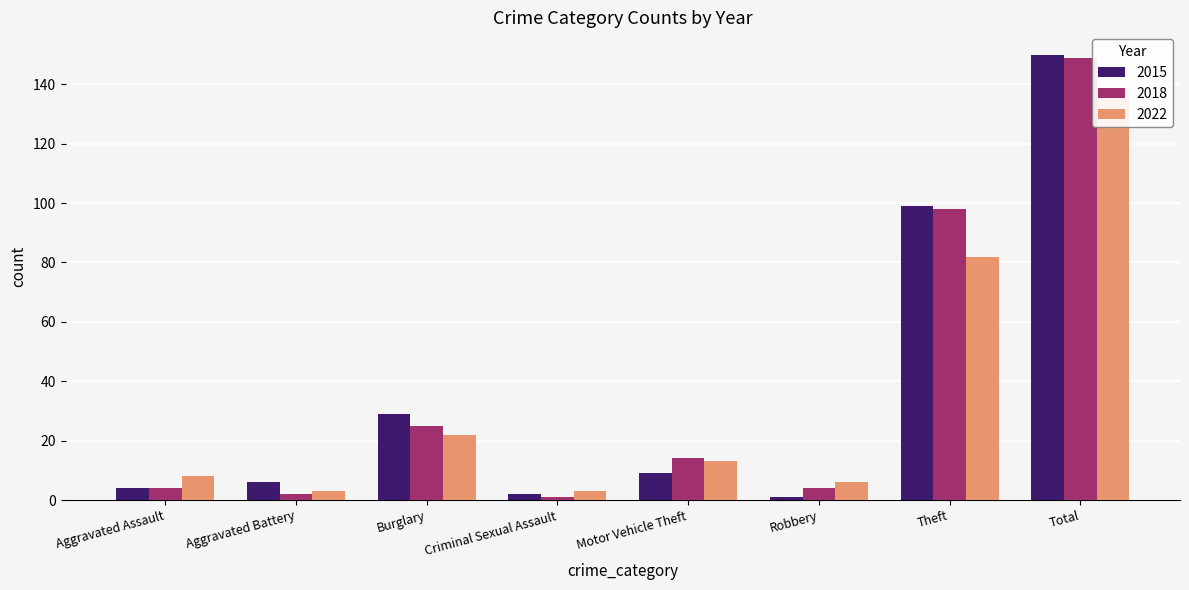

Reading left to right, what are all the values shown in this chart?

2015: Aggravated Assault=4	Aggravated Battery=6	Burglary=29	Criminal Sexual Assault=2	Motor Vehicle Theft=9	Robbery=1	Theft=99	Total=150
2018: Aggravated Assault=4	Aggravated Battery=2	Burglary=25	Criminal Sexual Assault=1	Motor Vehicle Theft=14	Robbery=4	Theft=98	Total=149
2022: Aggravated Assault=8	Aggravated Battery=3	Burglary=22	Criminal Sexual Assault=3	Motor Vehicle Theft=13	Robbery=6	Theft=82	Total=138